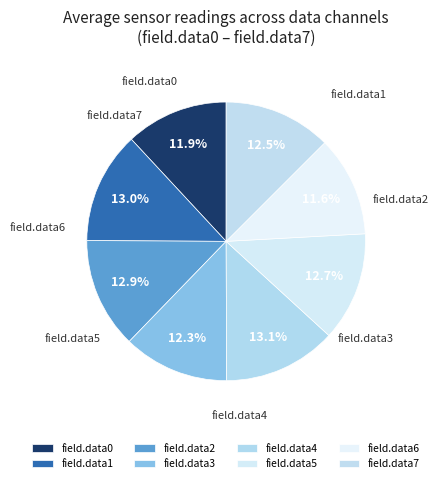

What portion of the pie excludes field.data1?

87.0%